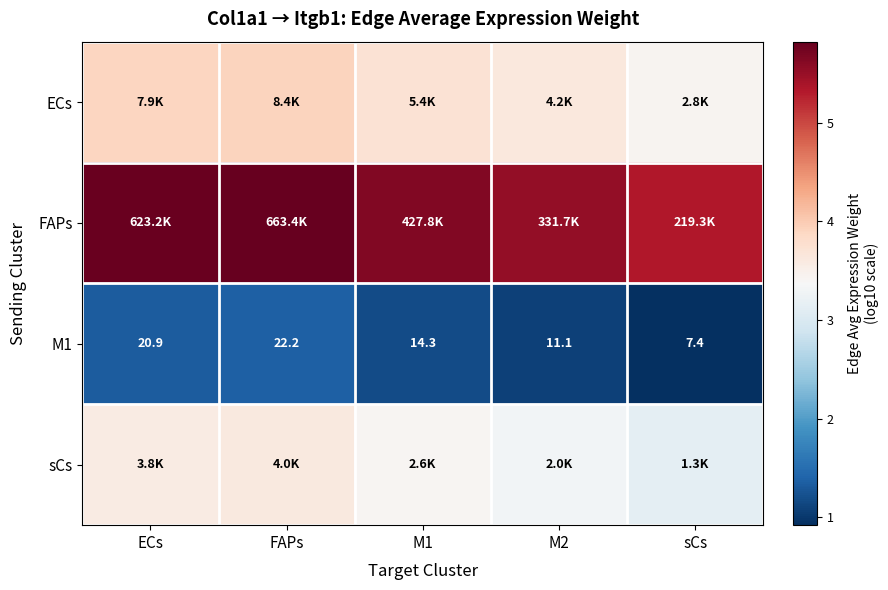

At which category is the sum across all series the highest?

FAPs